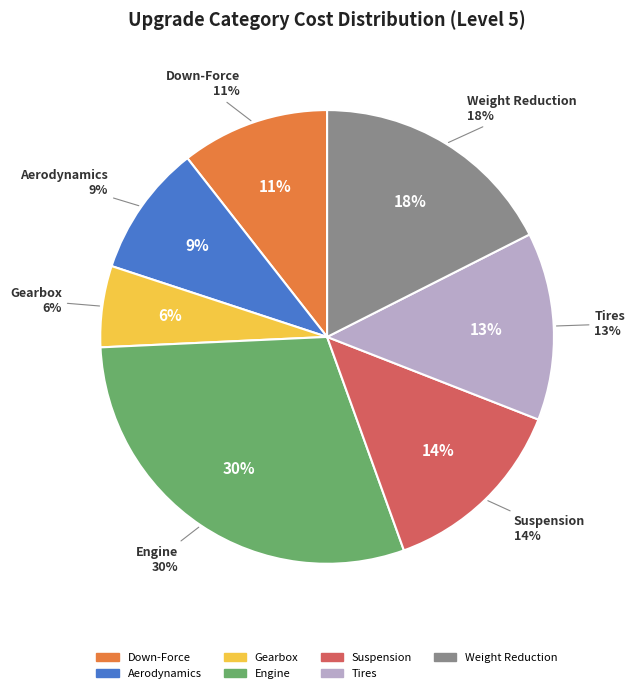

What percentage is the Weight Reduction slice, to the nearest percent?

18%